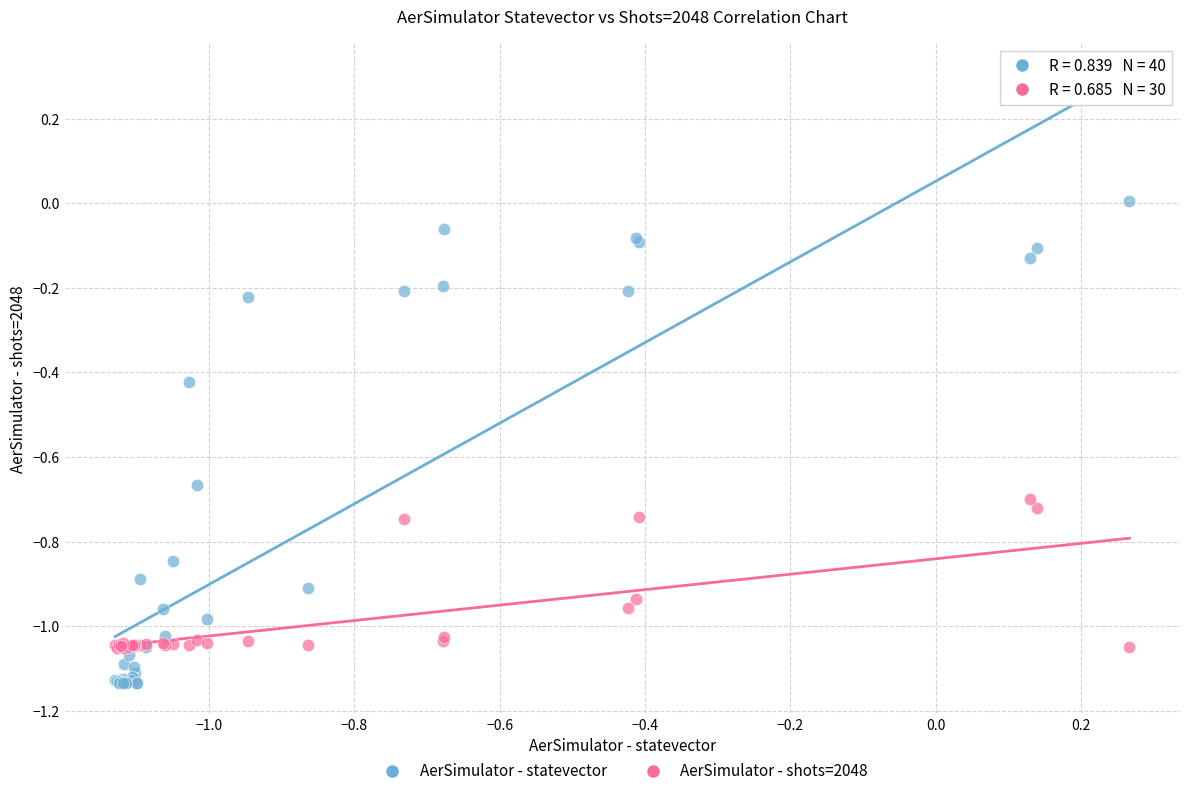

Which series reaches the maximum Y coordinate?

AerSimulator - statevector